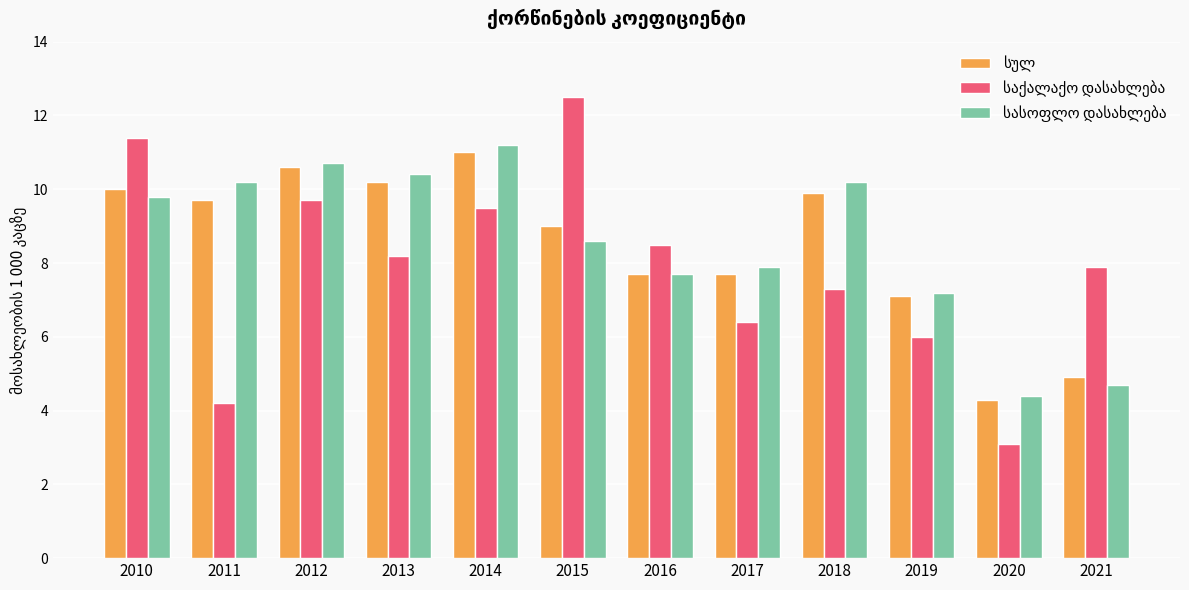

What is the smallest value displayed?

3.1